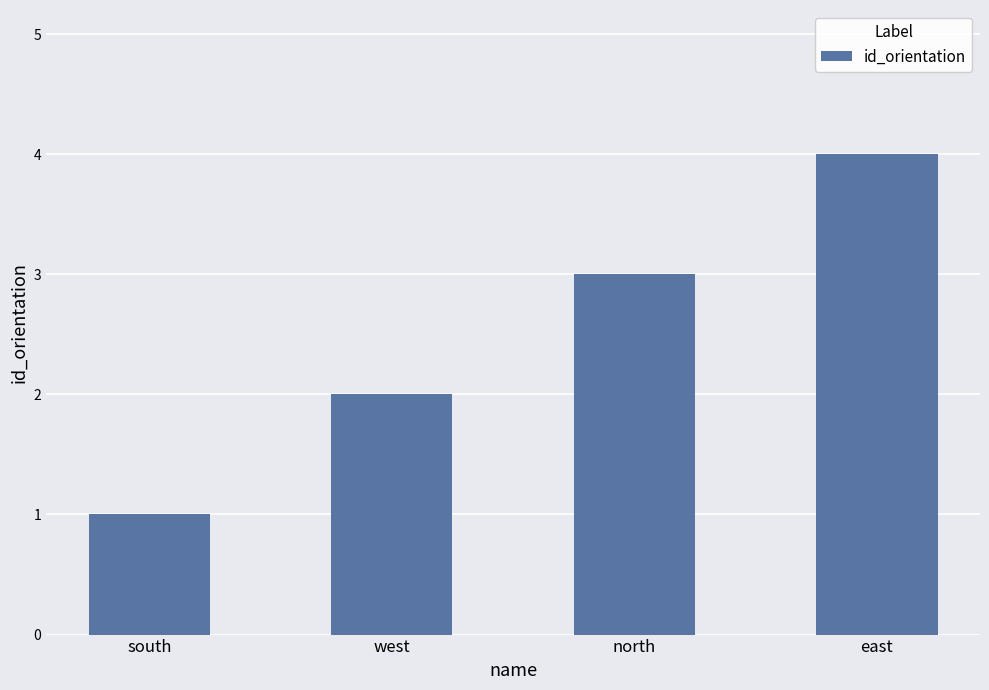

What is the difference between the maximum and minimum values?

3